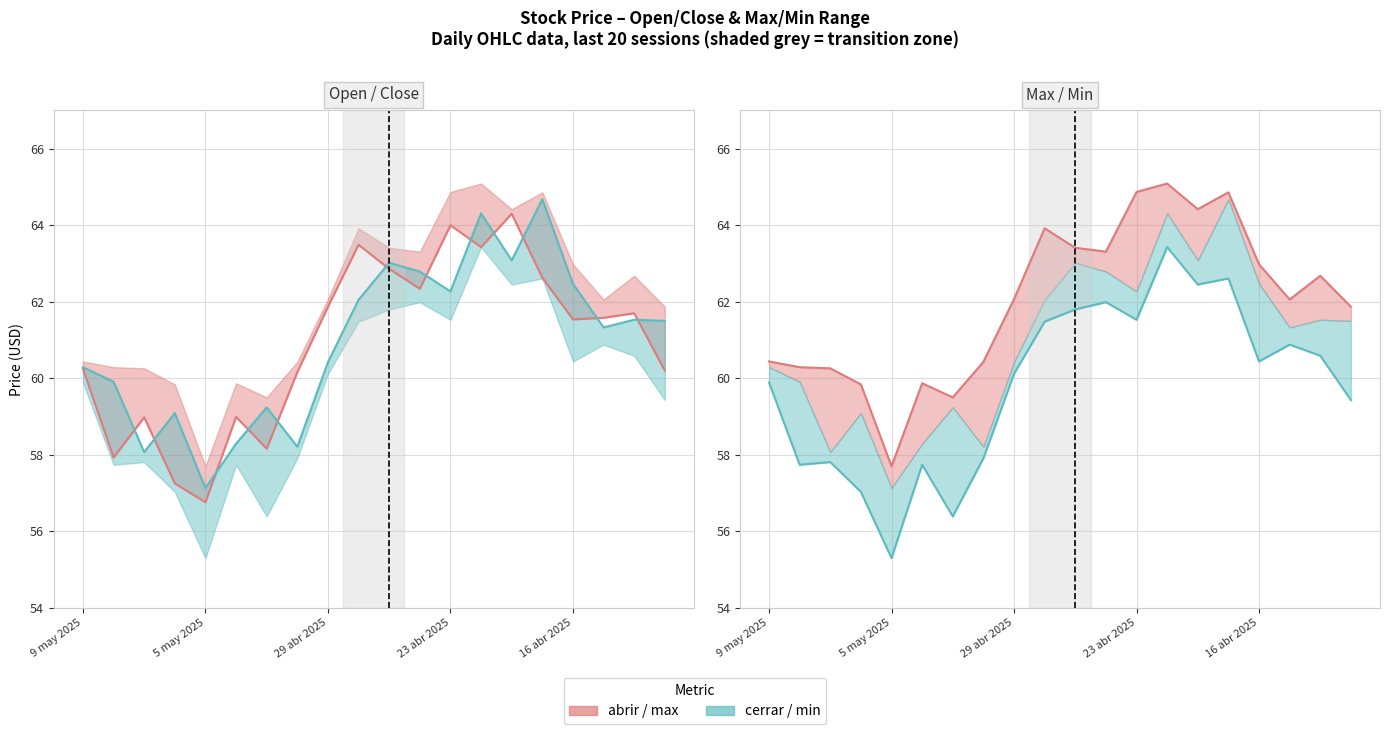

What is the spread (max minus min) of values at 15?

2.2